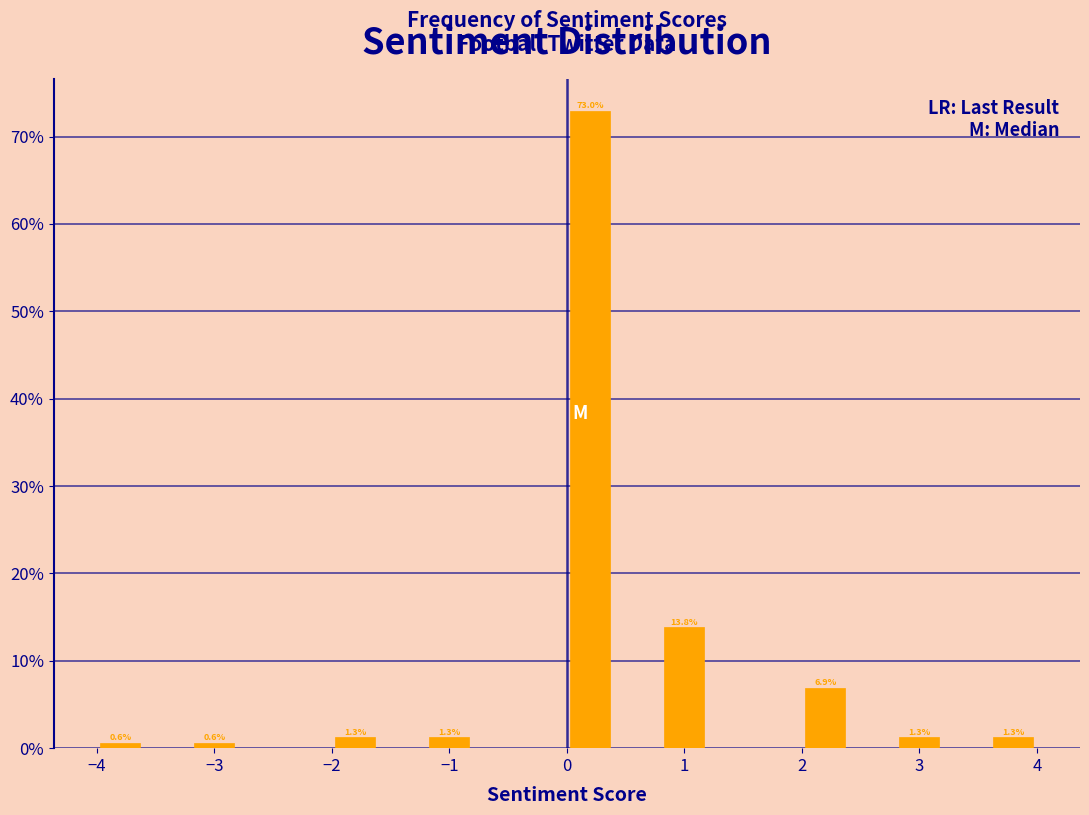

Over which range of the x-axis is the bar tallest?

0.0 to 0.4